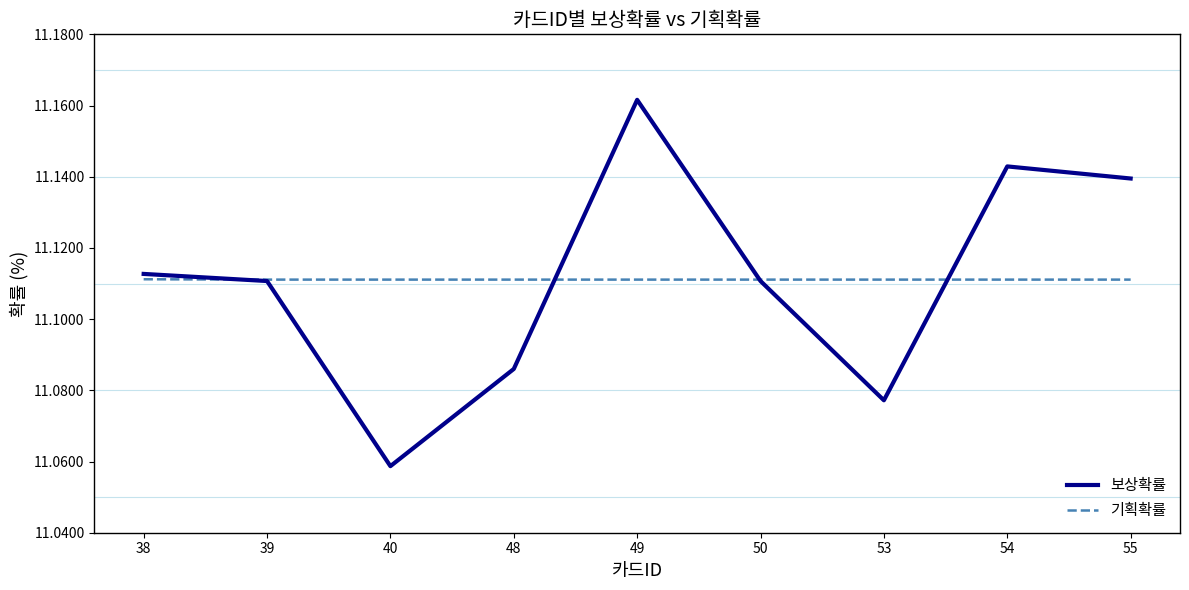

True or false: 기획확률 and 보상확률 intersect in this chart.

True